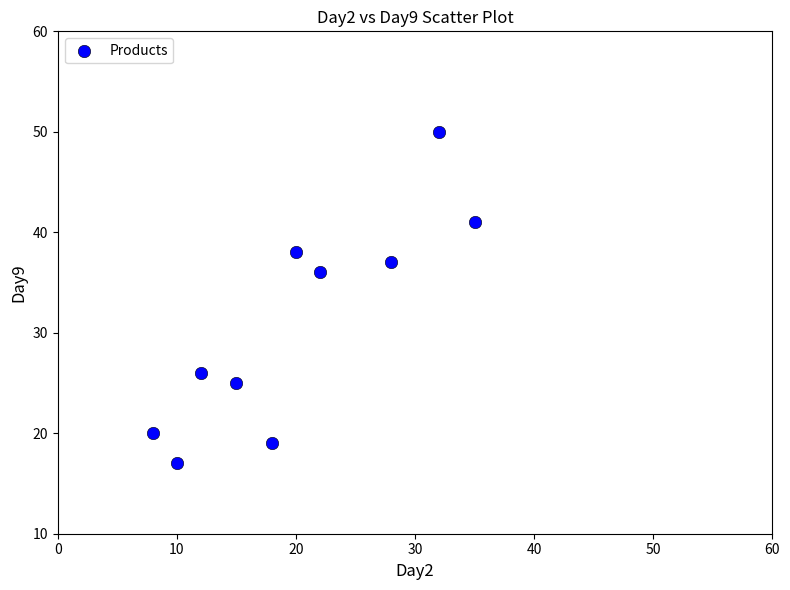

What is the range of Y values (max minus min)?

33